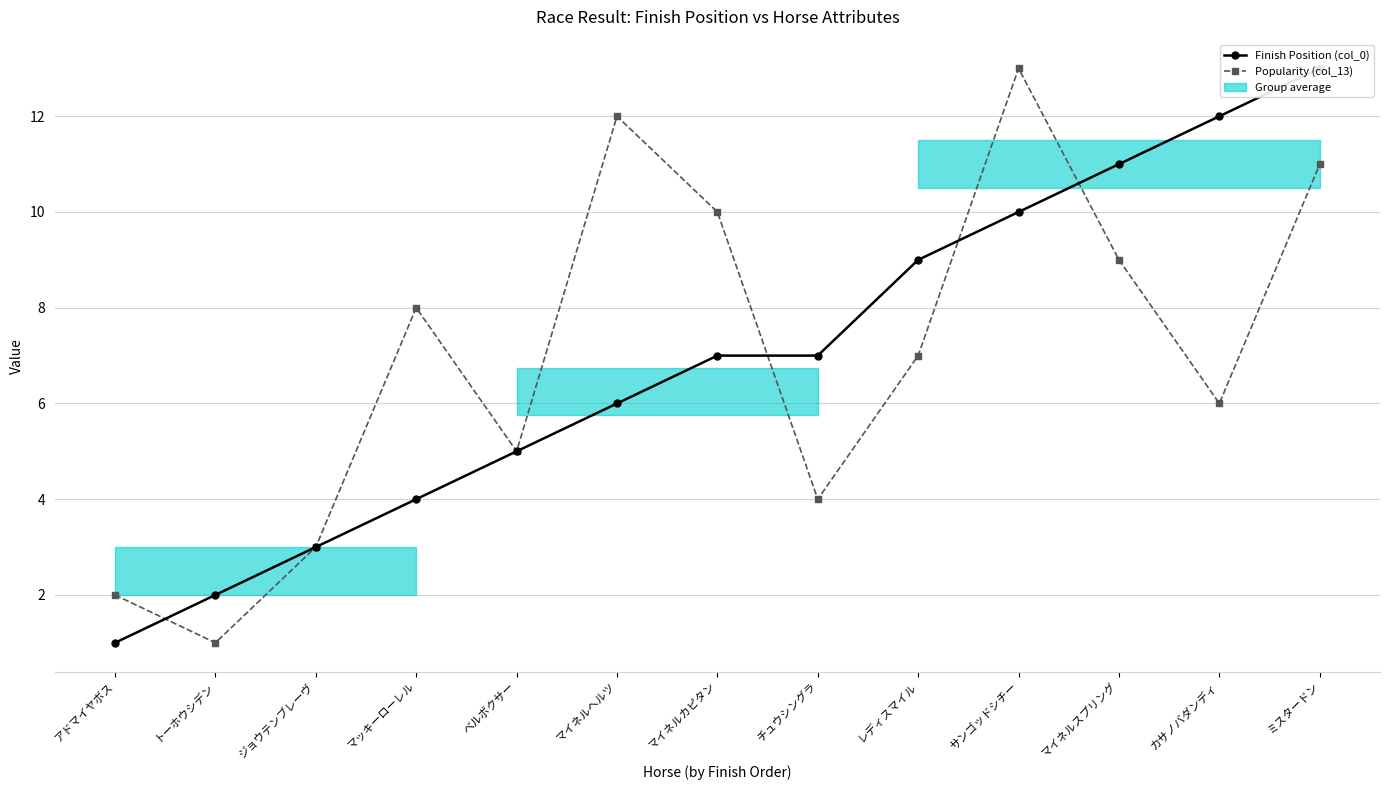

At which category is the sum across all series the highest?

ミスタードン